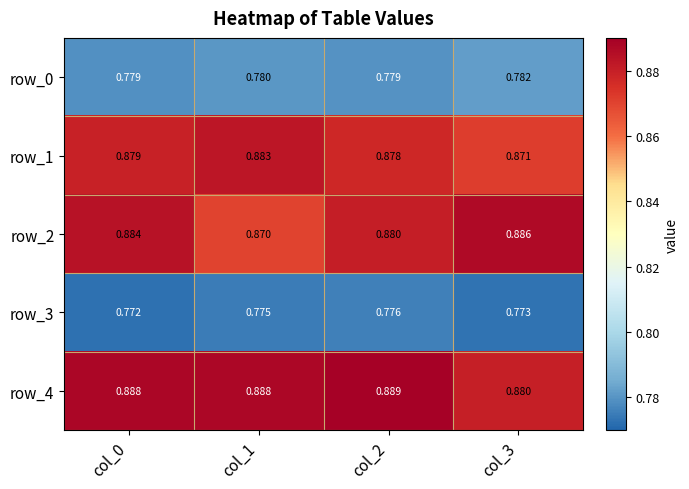

Rank the series by their maximum value, from highest to lowest.

row_4, row_2, row_1, row_0, row_3